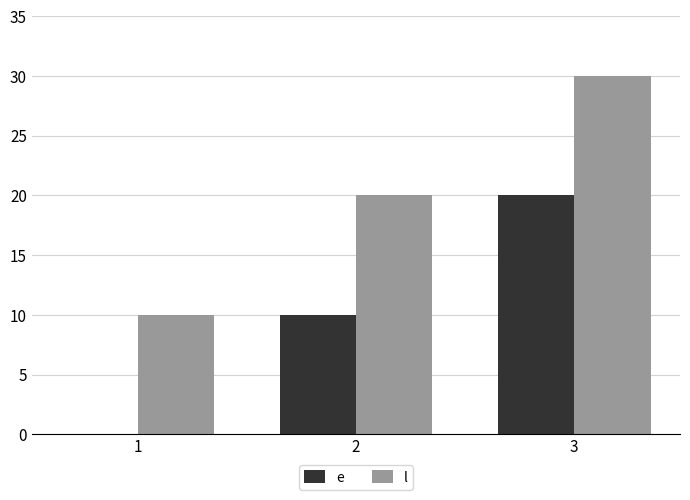

Is the value of l at 2 greater than the value of e at 1?

Yes